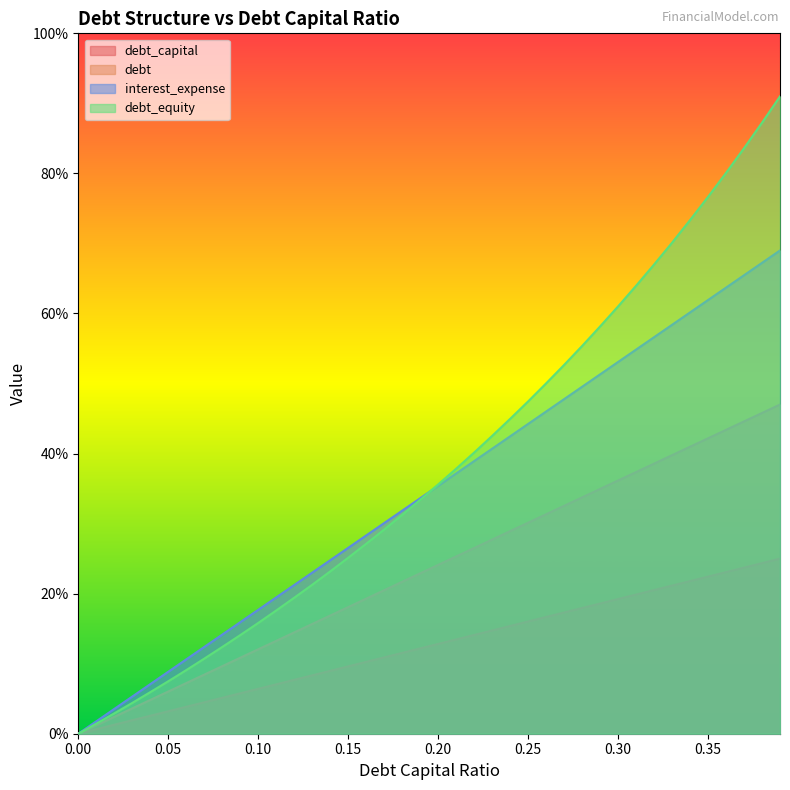

Which series has the widest spread of values?

debt_equity